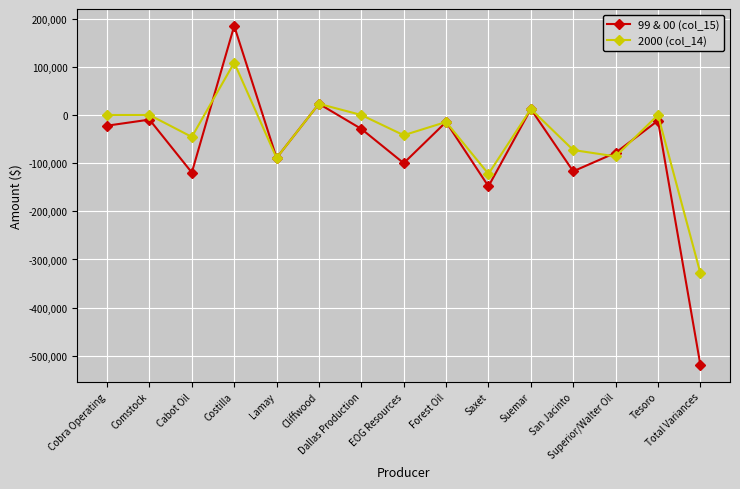

What are all the series names shown in the legend?

99 & 00 (col_15), 2000 (col_14)